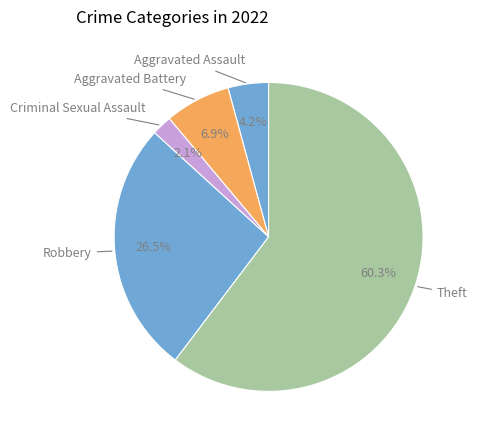

To the nearest percent, what is the average slice percentage?

20%